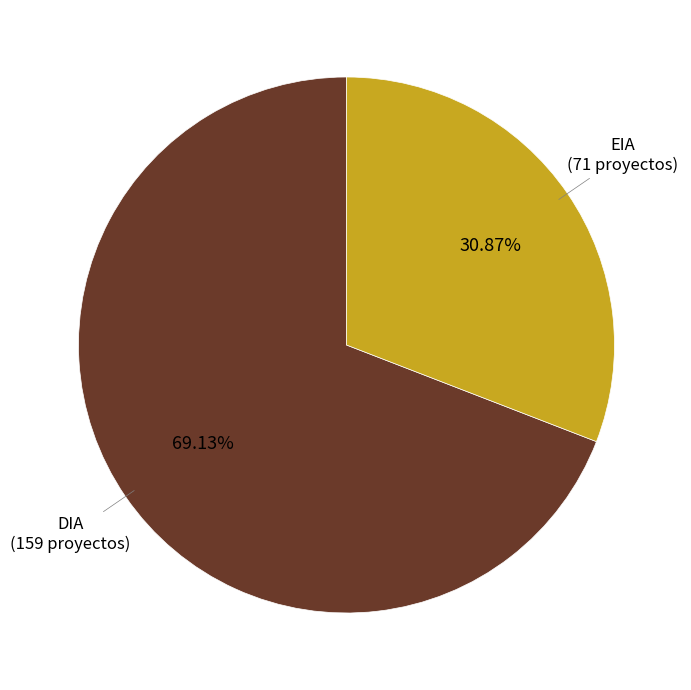

What is the total percentage of EIA and DIA?

100.0%